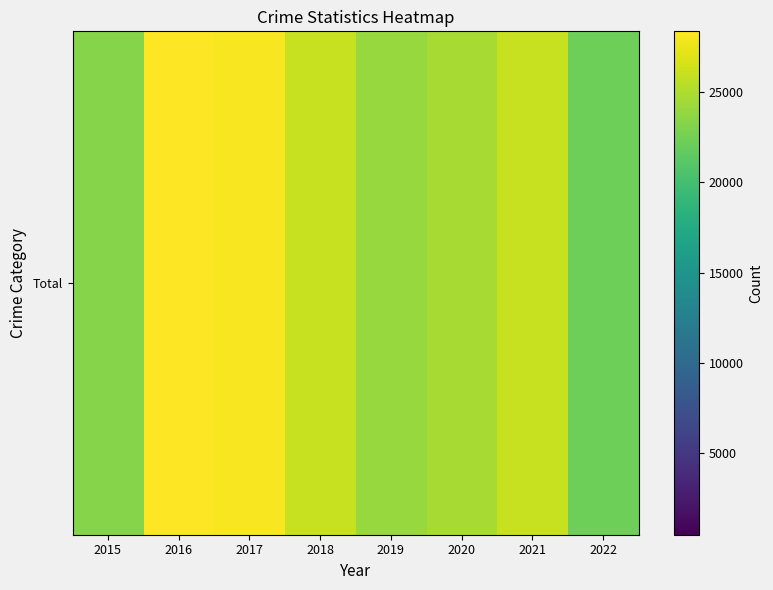

How many categories are shown in the chart?

8